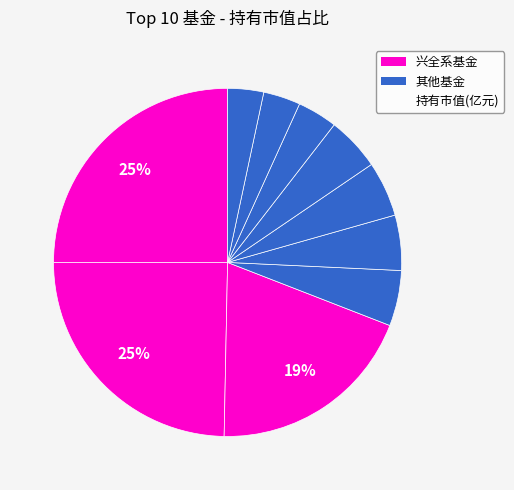

How many segments does this pie chart have?

10